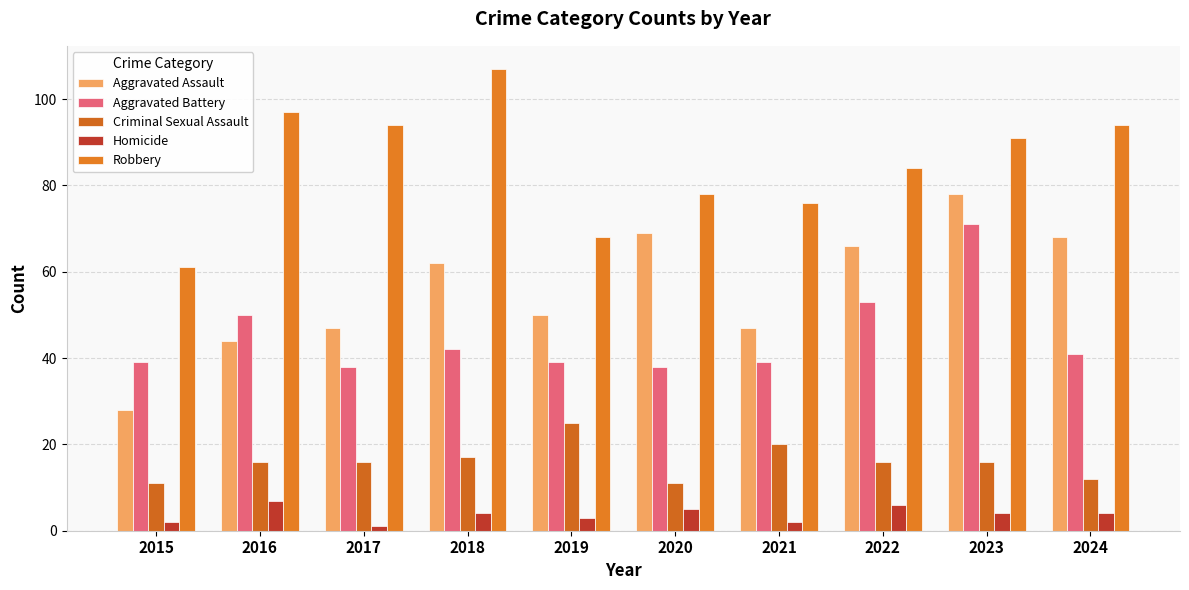

The value of Aggravated Battery at 2020 is 8. True or false?

False